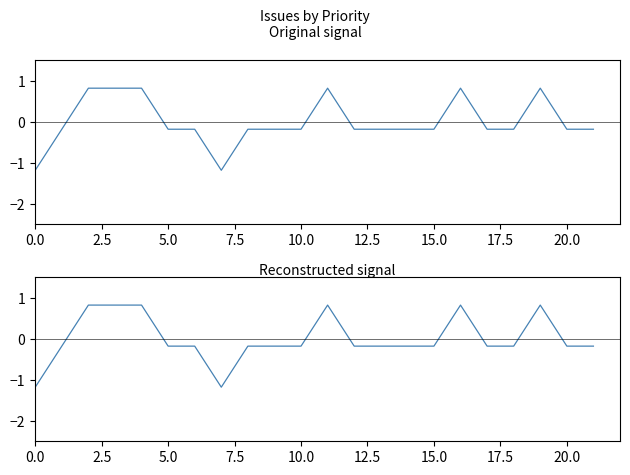

How many data points does each series have?

22